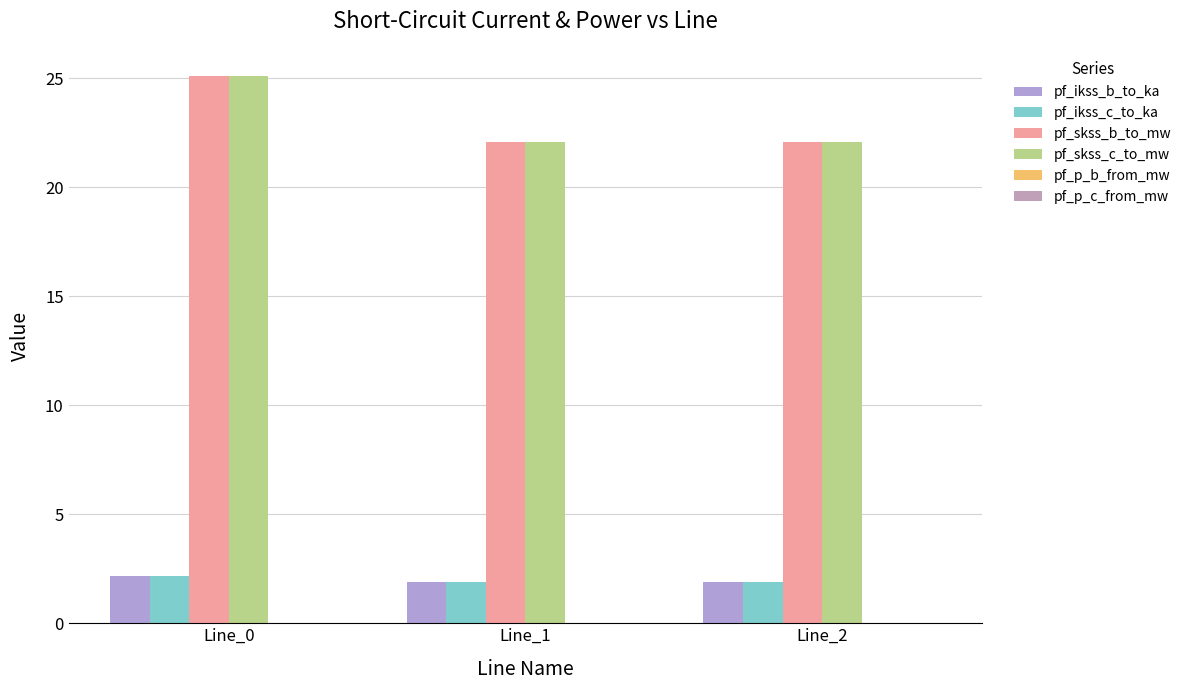

Reading left to right, extract all data points from this chart.

pf_ikss_b_to_ka: Line_0=2.2	Line_1=1.9	Line_2=1.9
pf_ikss_c_to_ka: Line_0=2.2	Line_1=1.9	Line_2=1.9
pf_skss_b_to_mw: Line_0=25.1	Line_1=22.1	Line_2=22.1
pf_skss_c_to_mw: Line_0=25.1	Line_1=22.1	Line_2=22.1
pf_p_b_from_mw: Line_0=-0.0	Line_1=0.0	Line_2=0.0
pf_p_c_from_mw: Line_0=0.0	Line_1=-0.0	Line_2=-0.0